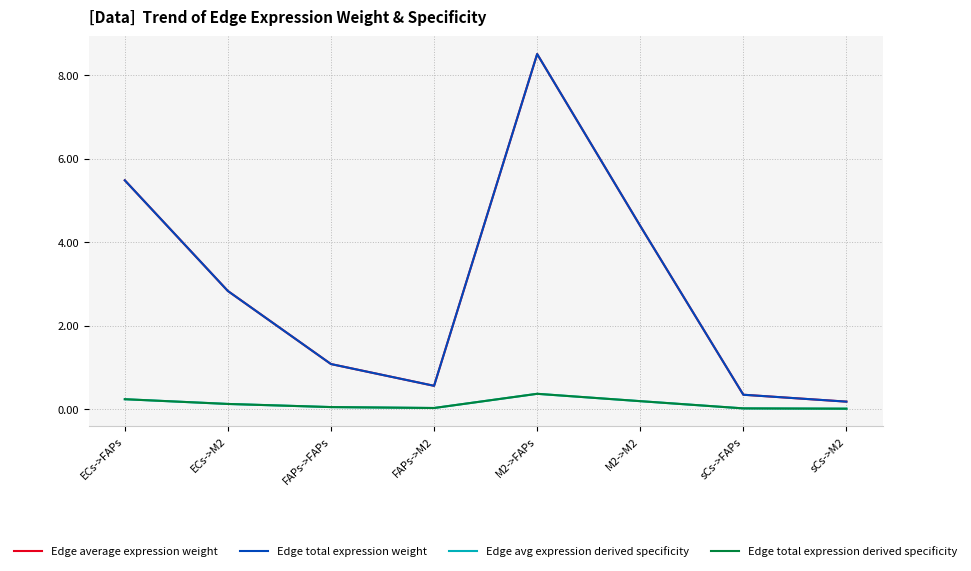

Does the chart display data point markers on the line(s)?

No